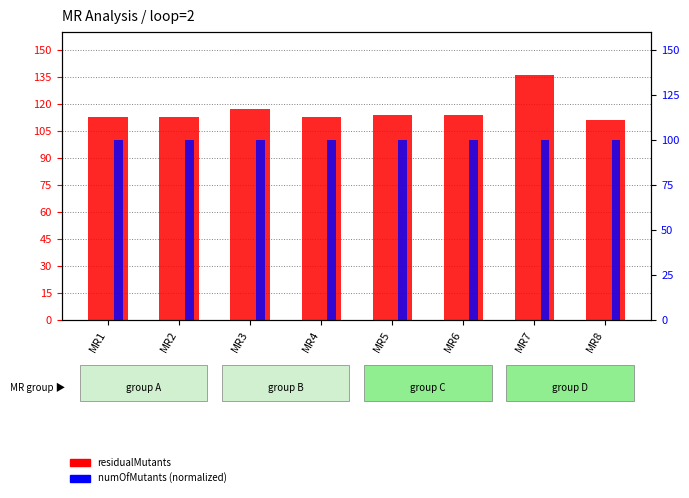

How many data points are less than 114?

4